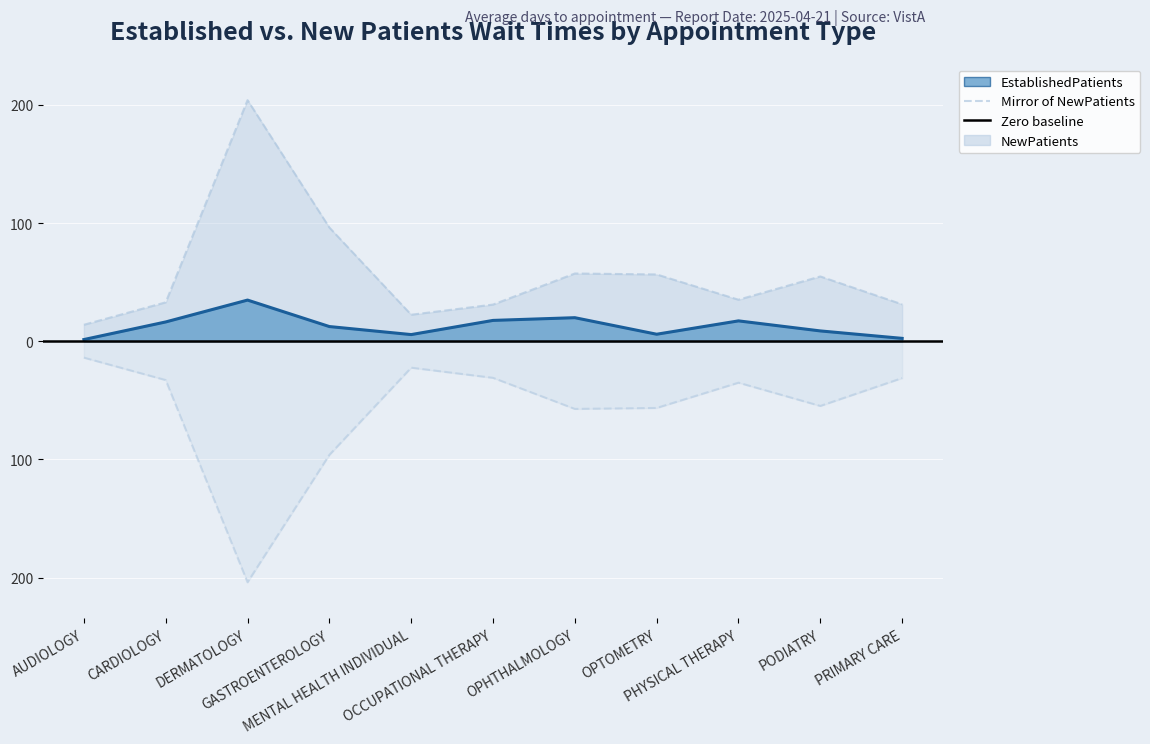

What is the smallest value displayed?

1.4